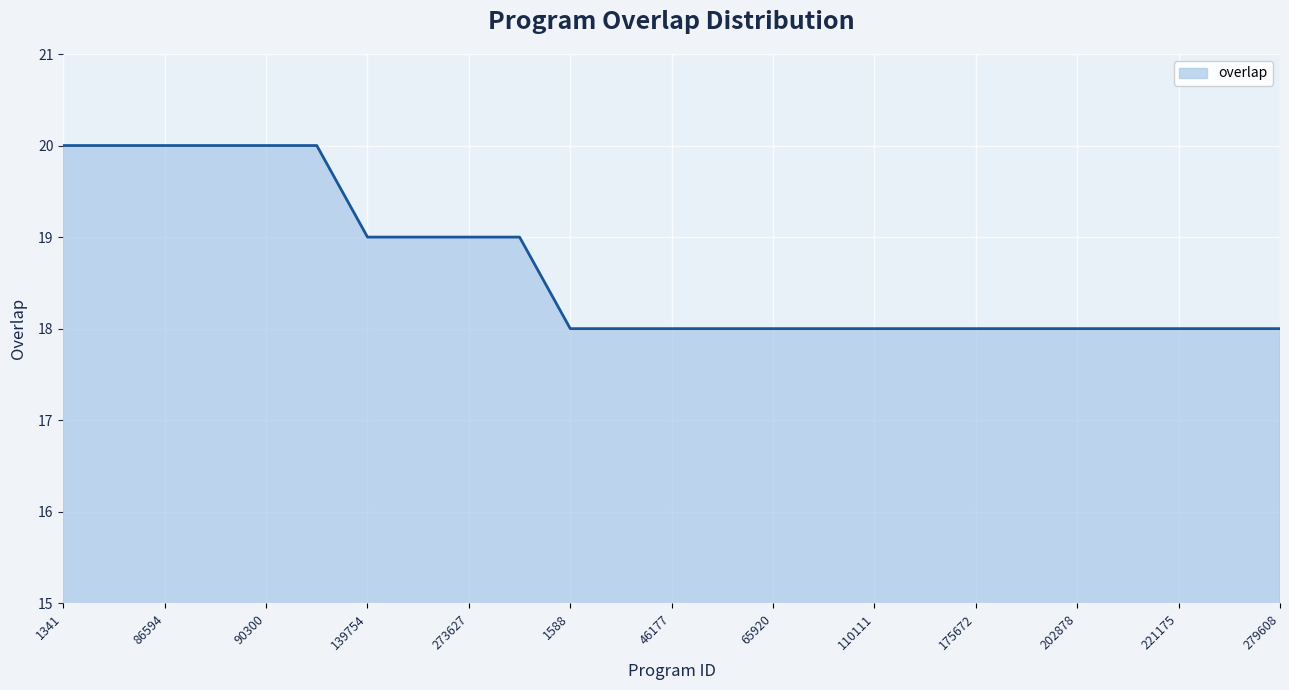

What is the greatest value displayed?

20